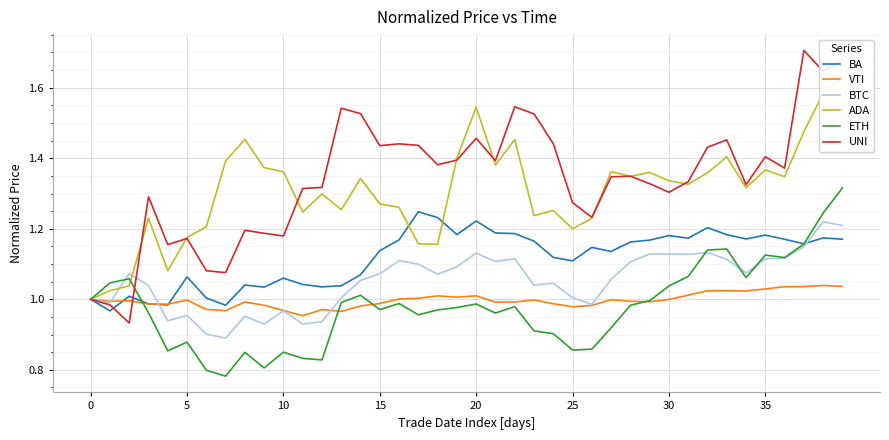

What are all the series names shown in the legend?

BA, VTI, BTC, ADA, ETH, UNI